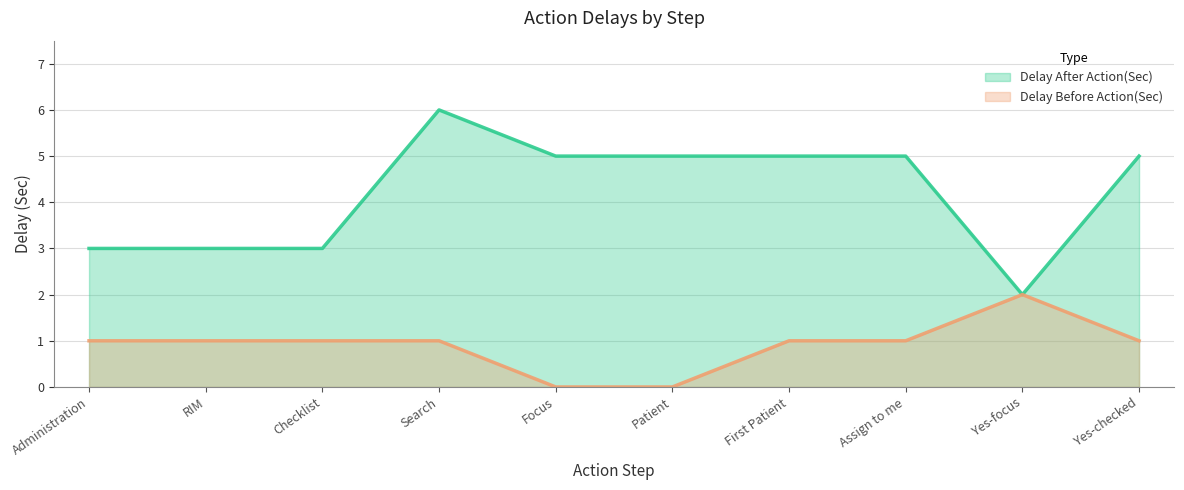

At which category does Delay Before Action(Sec) reach its first local peak?

Yes-focus